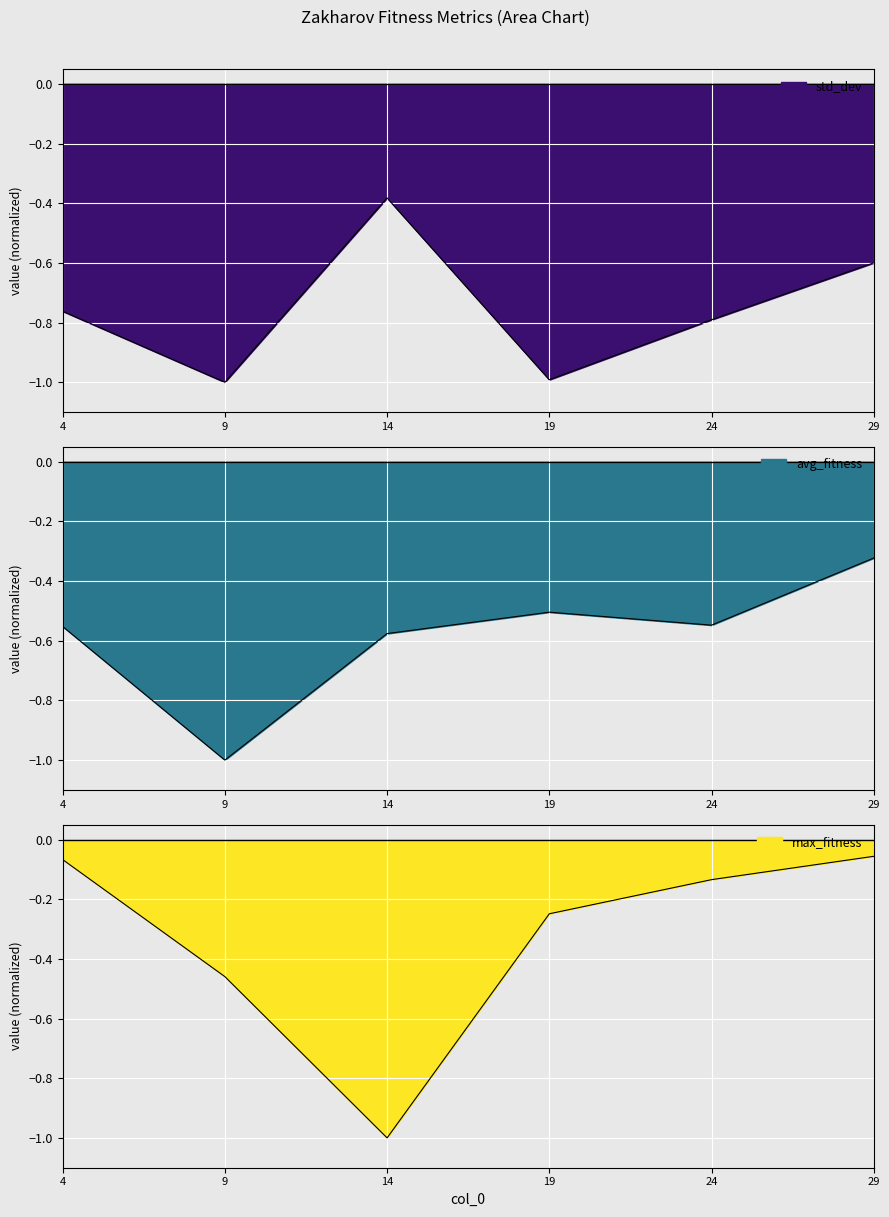

Is the value of max_fitness at 19 greater than the value of std_dev at 4?

Yes